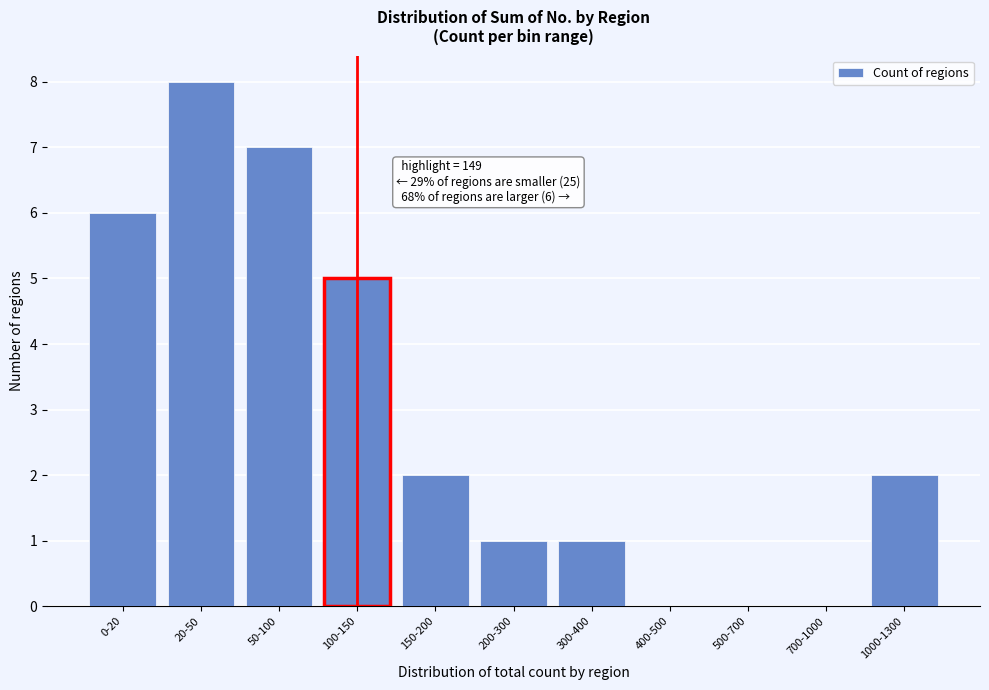

Reading left to right, extract all data points from this chart.

0-20=6	20-50=8	50-100=7	100-150=5	150-200=2	200-300=1	300-400=1	400-500=0	500-700=0	700-1000=0	1000-1300=2